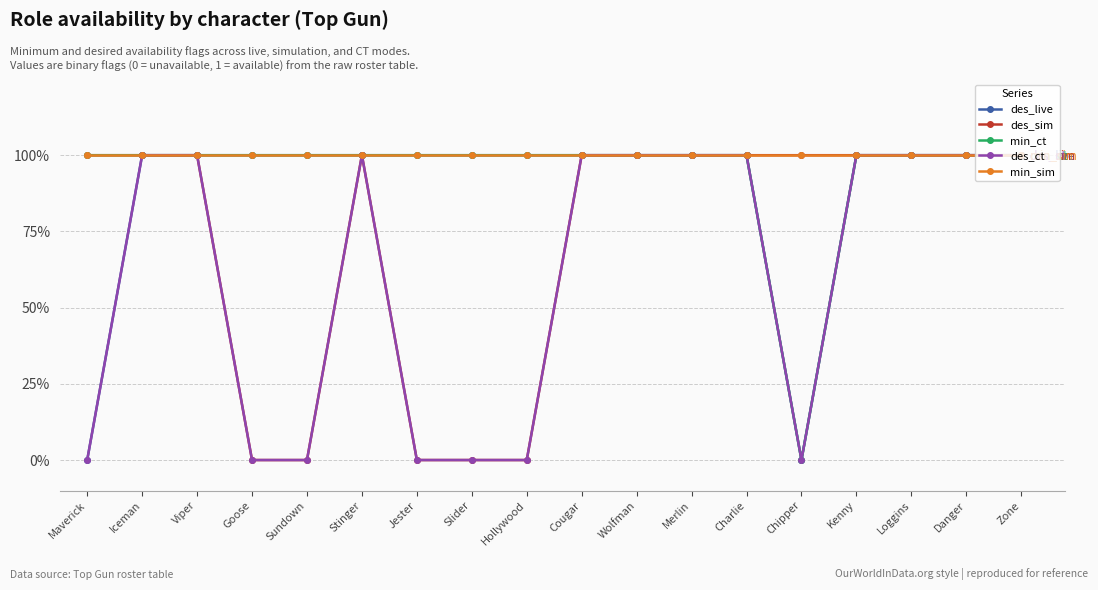

True or false: des_sim and min_sim cross at least once.

False